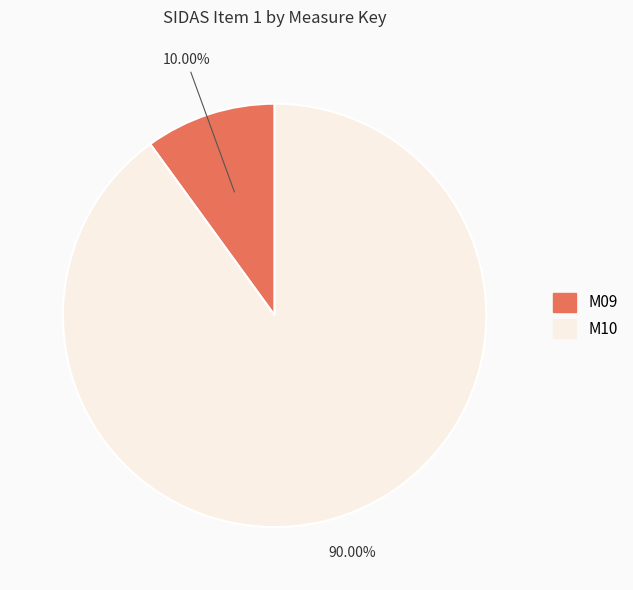

To the nearest percent, what is the difference between the M09 and M10 slice percentages?

80%